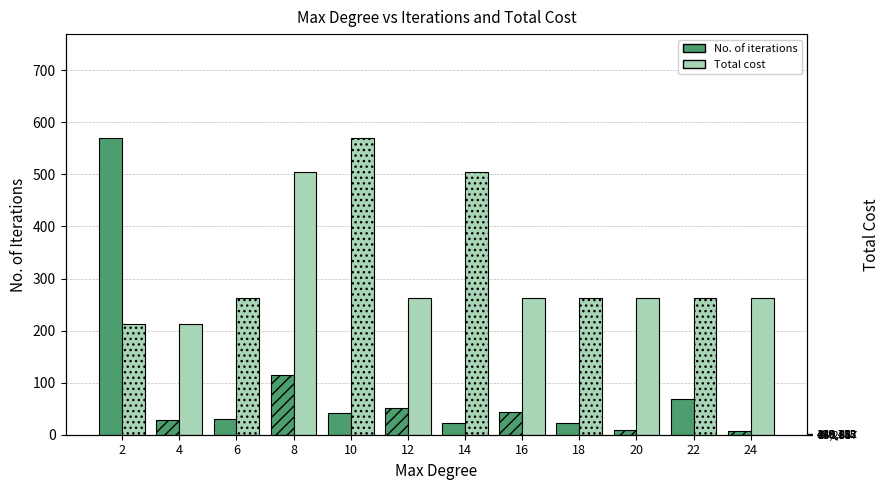

Which category has the highest value across all series?

2